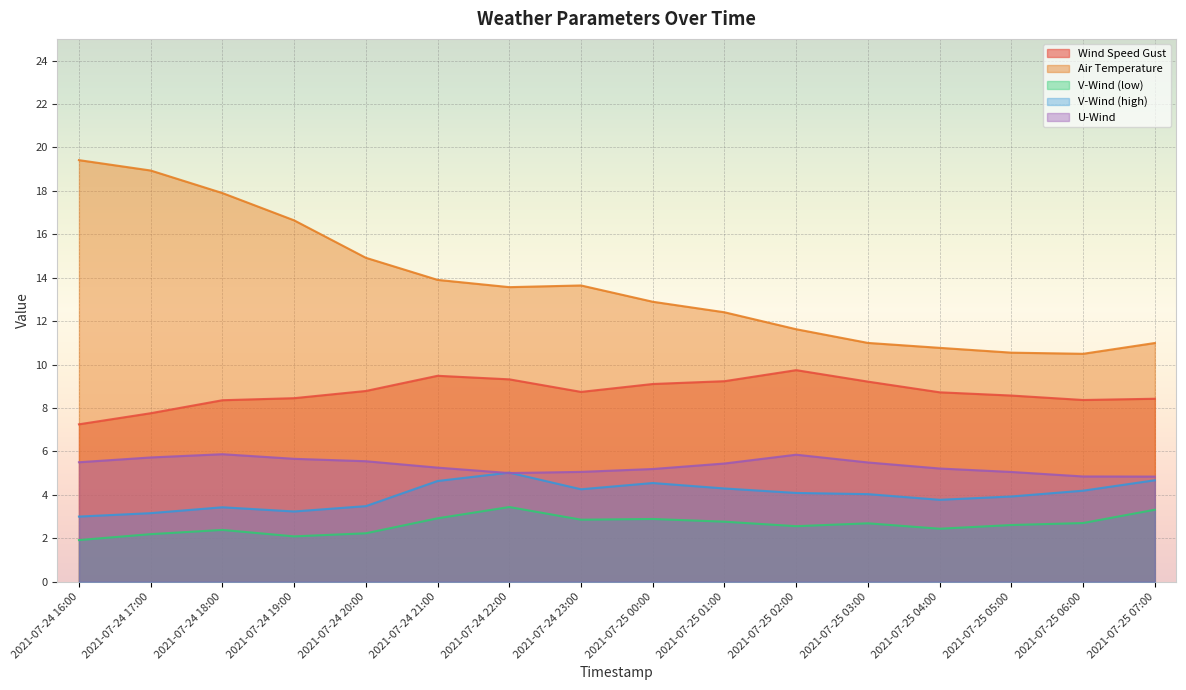

True or false: temp_air and wind_speed_gust cross at least once.

False